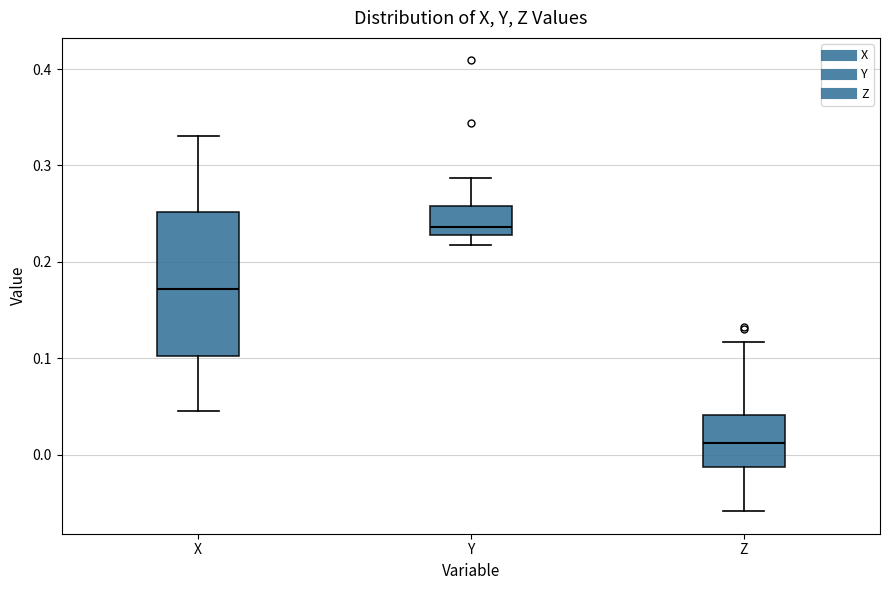

Which box is the tallest, from its lower edge to its upper edge?

X